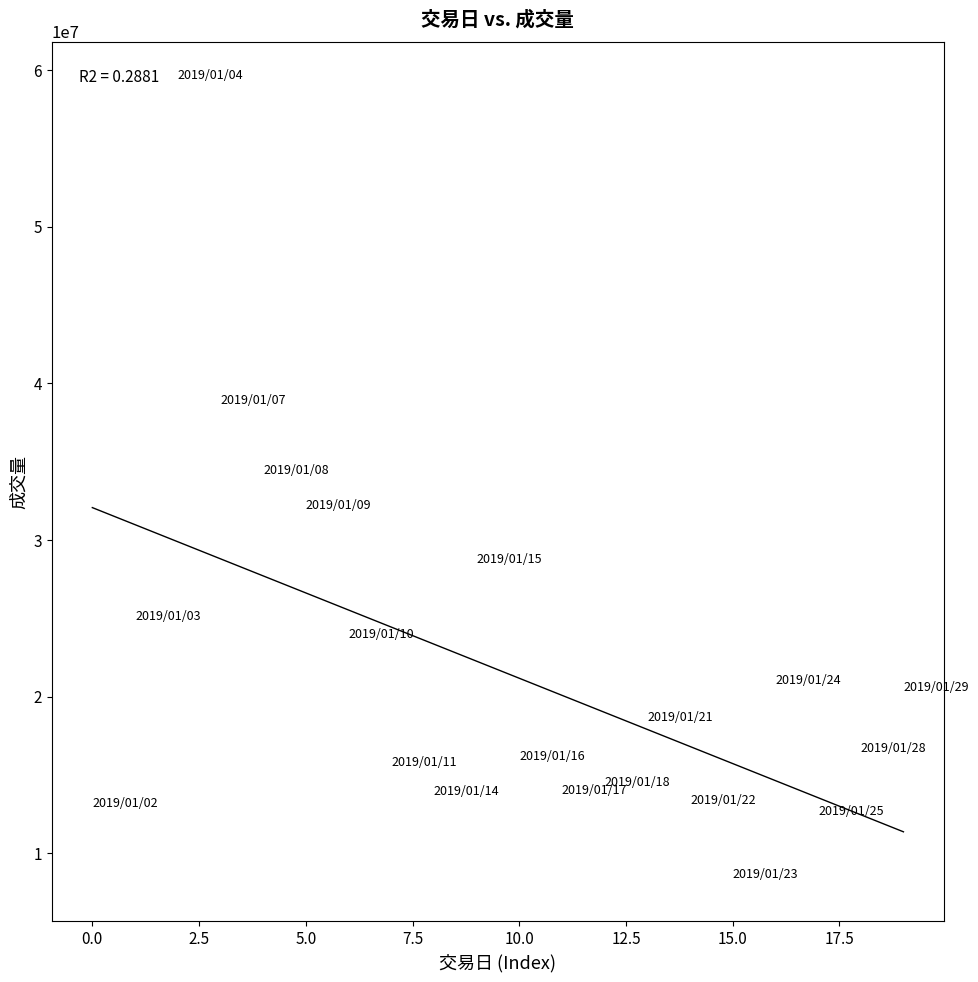

What is the range of Y values (max minus min)?

51001660